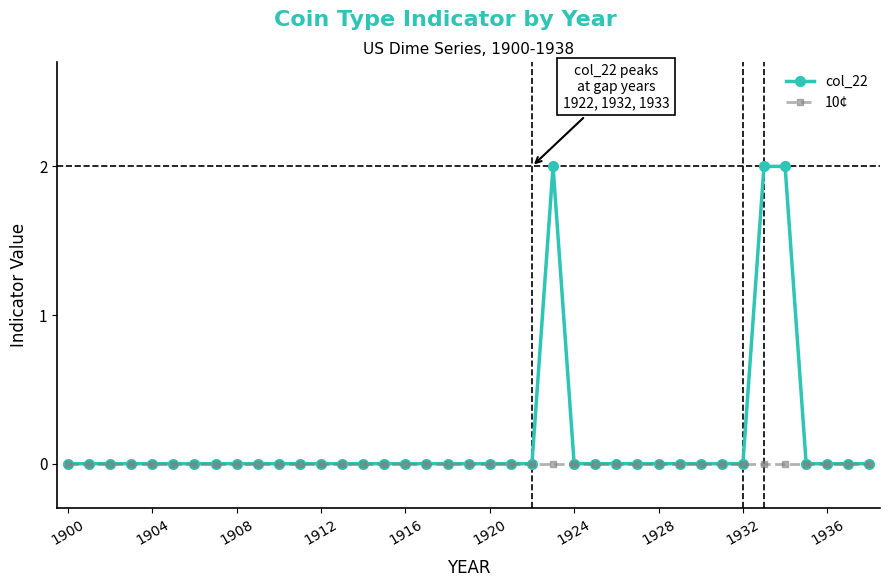

Which series has the widest spread of values?

col_22